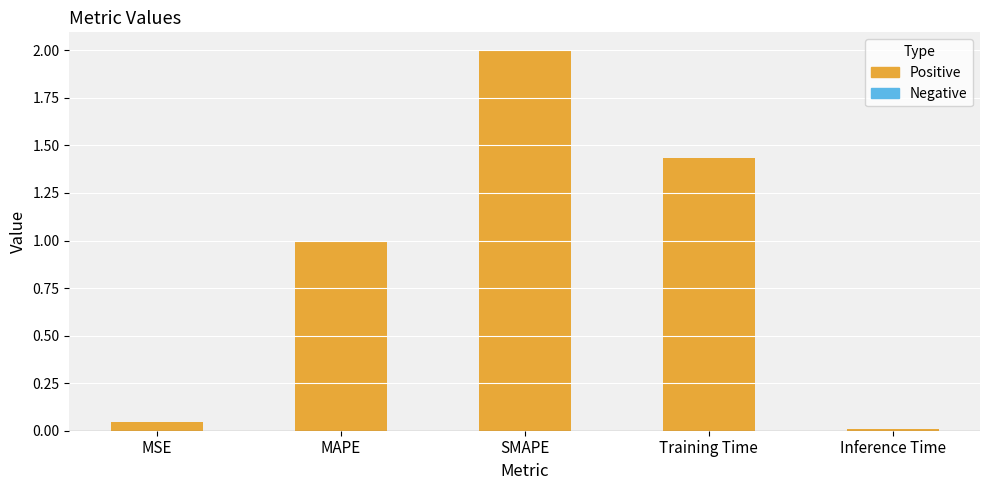

Are the bars horizontal?

No